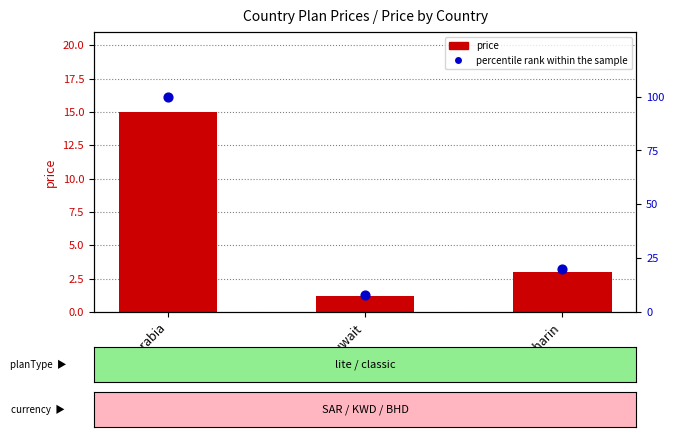

What is the total value across all series at Saudiarabia?

115.0